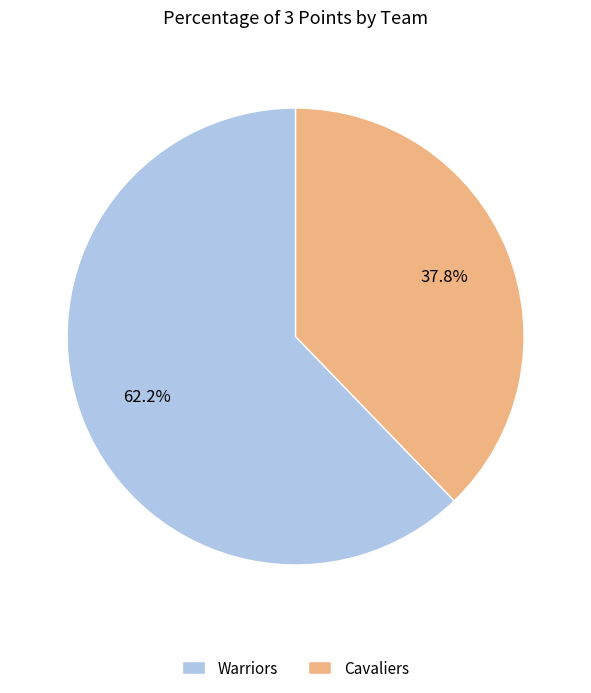

Which has a higher value, Warriors or Cavaliers?

Warriors